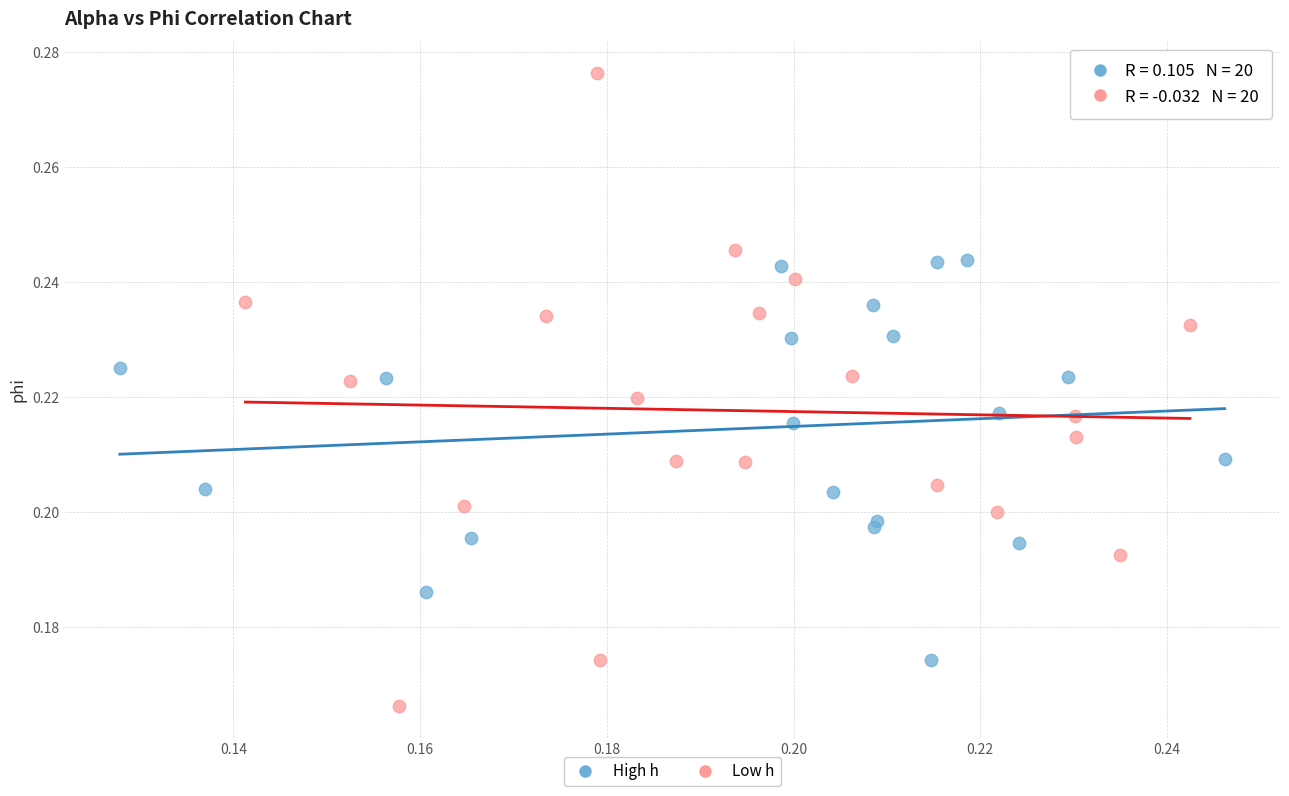

Which series reaches the maximum Y coordinate?

Low h